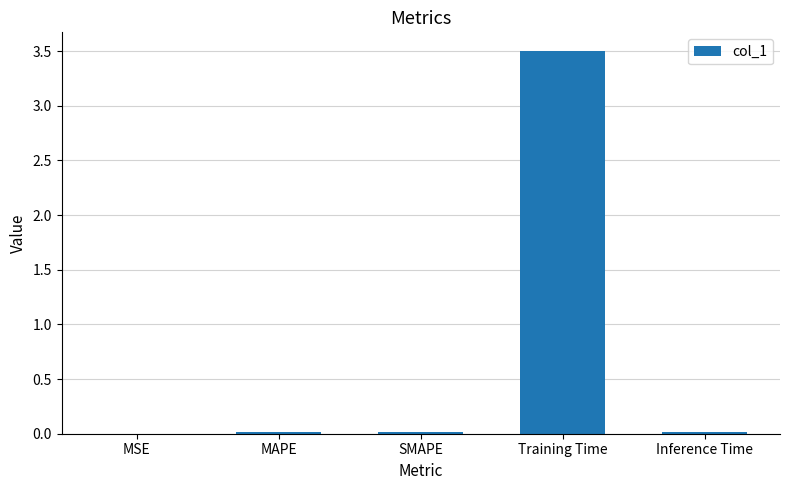

How many series are shown in this chart?

1